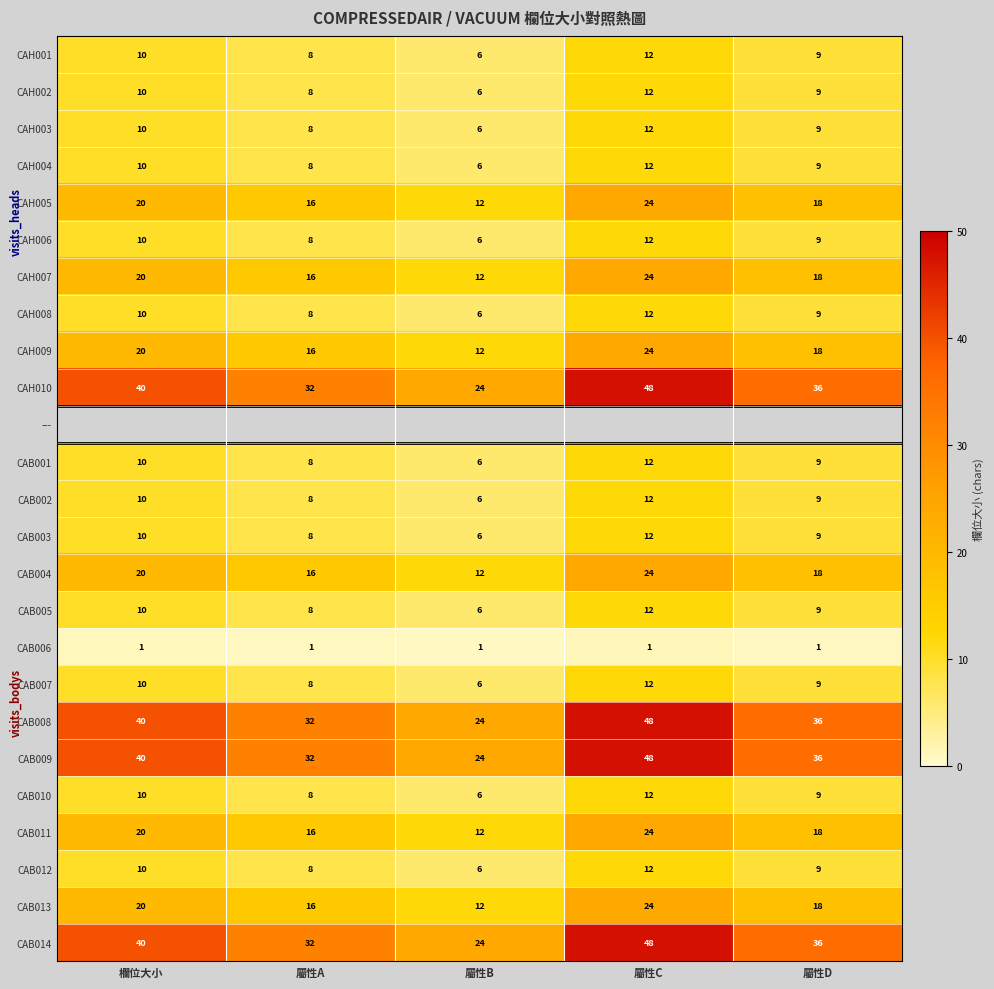

What is the maximum value for CAH008?

12